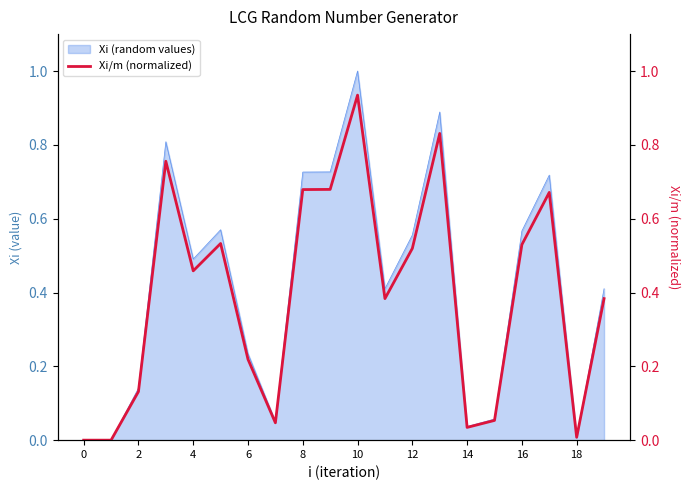

How many points are higher than both their immediate neighbors (excluding endpoints)?

5